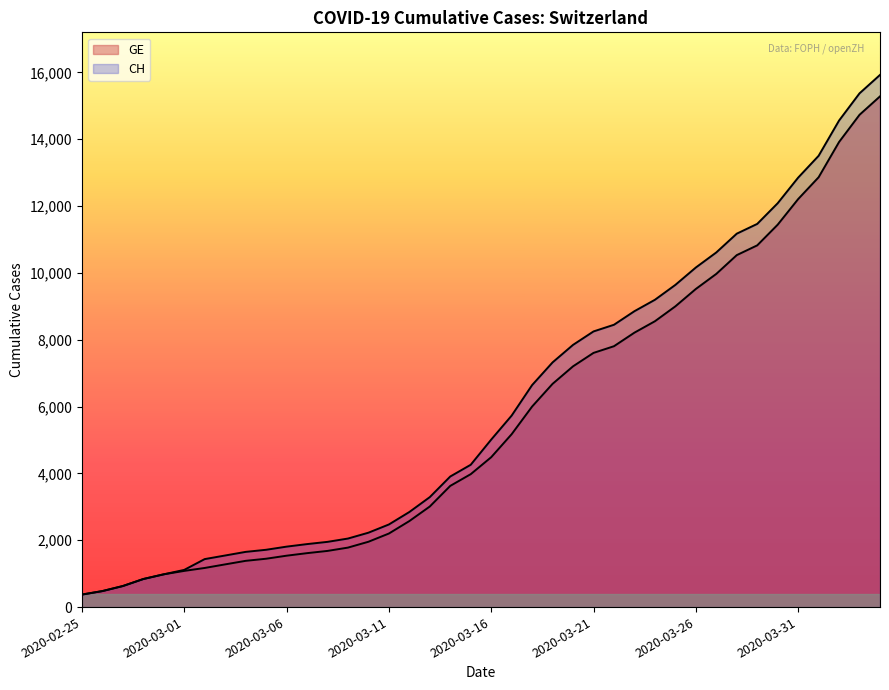

At which label does CH first exceed 5012?

2020-03-17